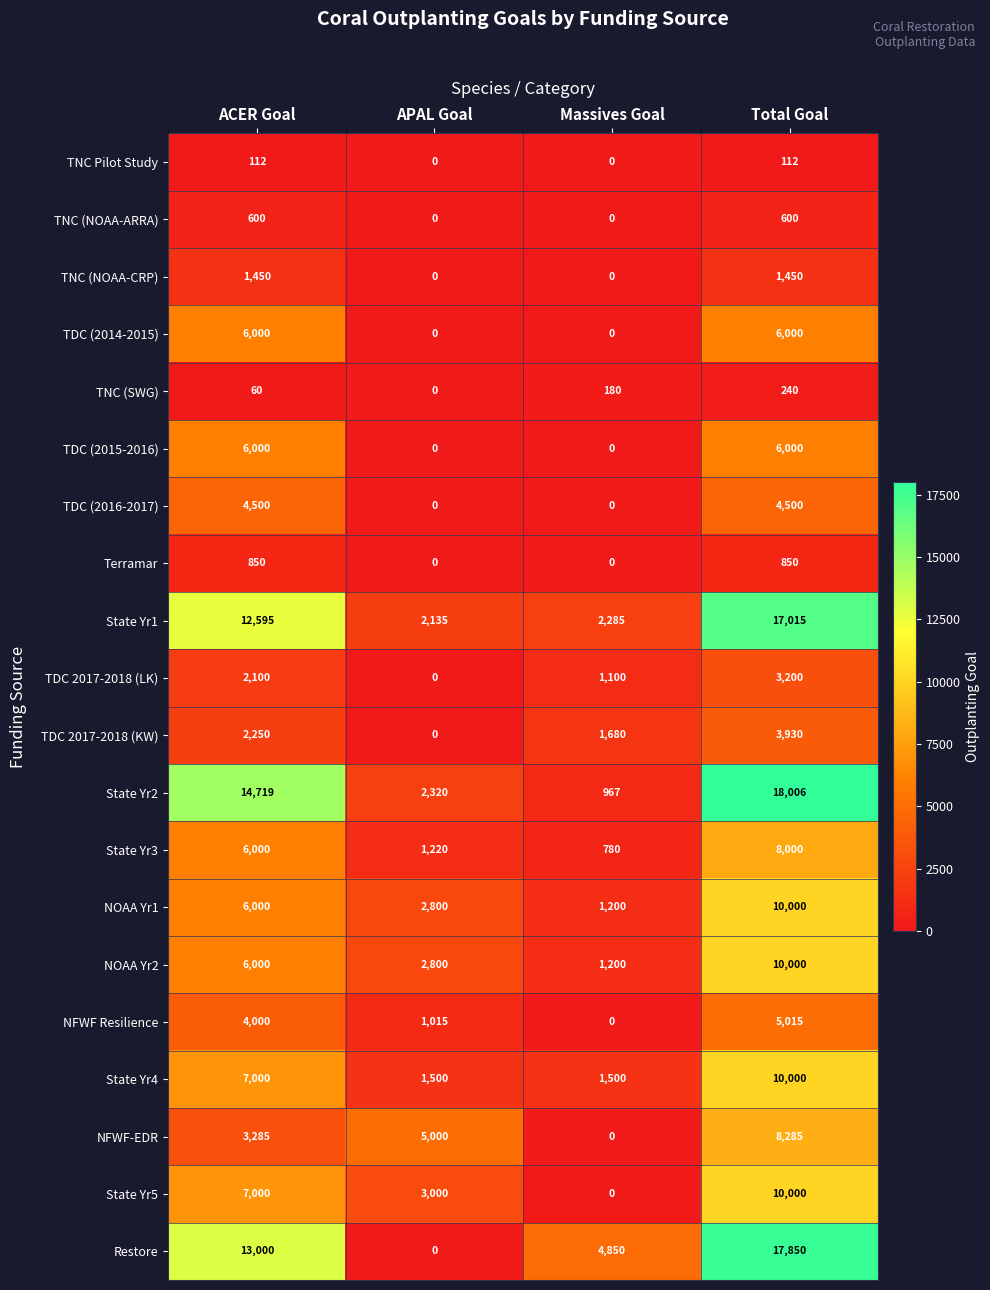

What value does the TDC (2014-2015) series have at Total Goal, to the nearest 50?

6000